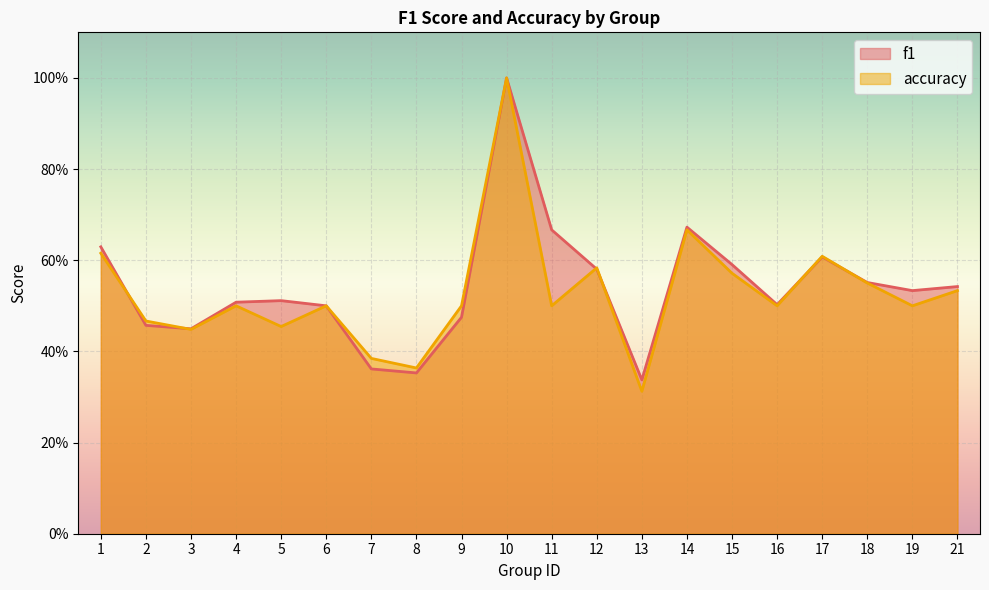

Which series has the widest spread of values?

accuracy